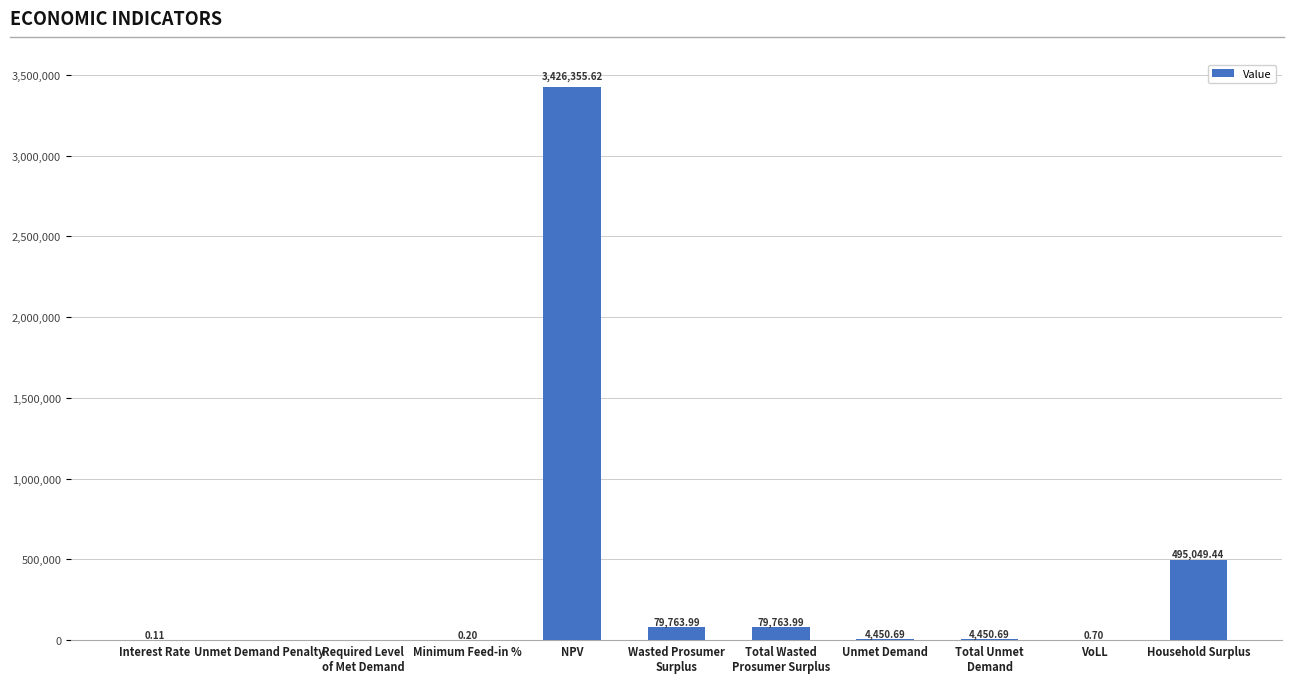

What is the sum of all values?

4089835.4